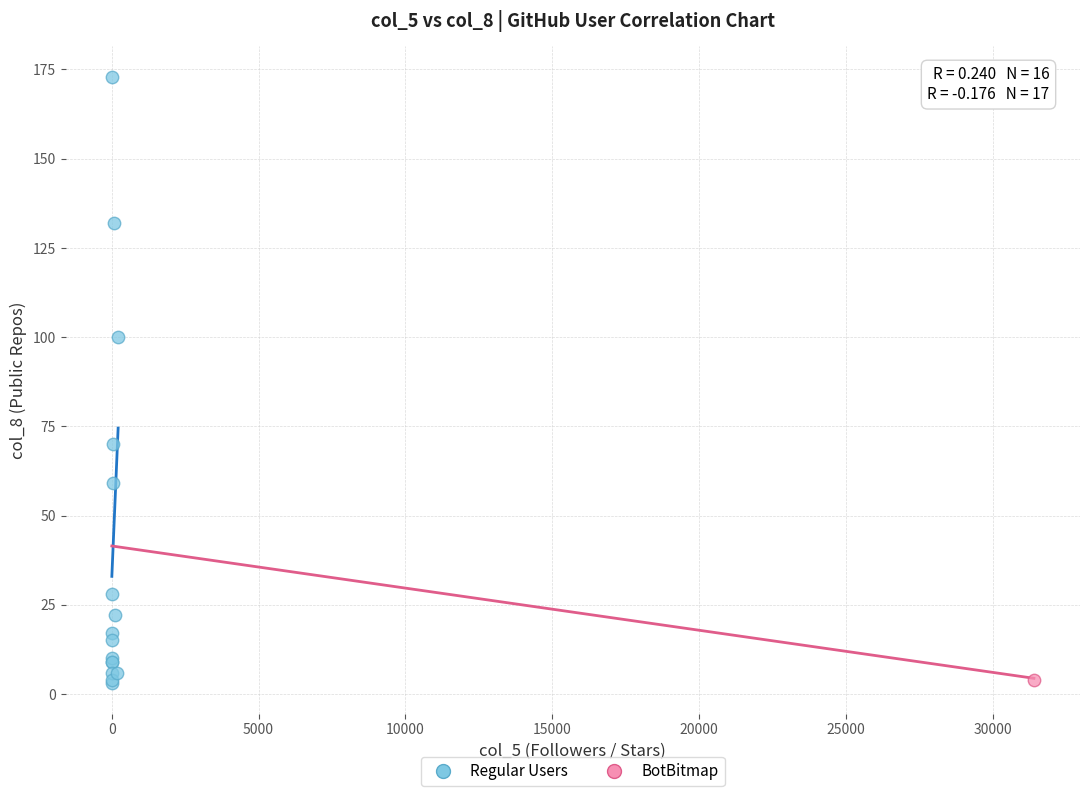

What are all the series names shown in the legend?

Regular Users, BotBitmap